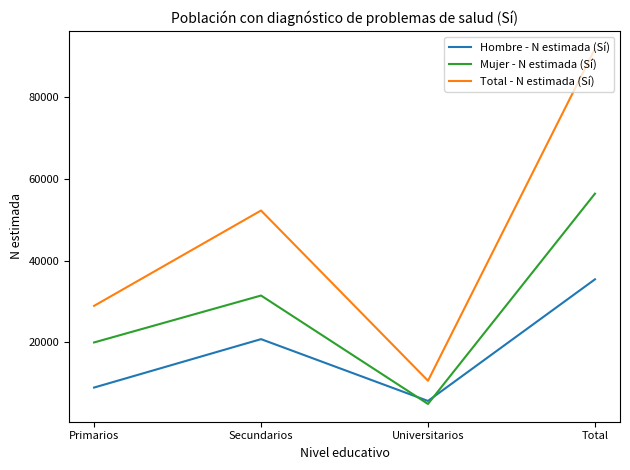

What are all the series names shown in the legend?

Hombre - N estimada (Sí), Mujer - N estimada (Sí), Total - N estimada (Sí)